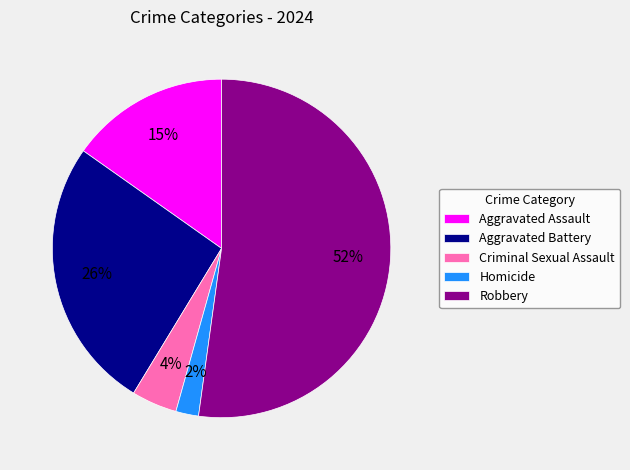

Is it true that Aggravated Assault is 27% of the pie?

False